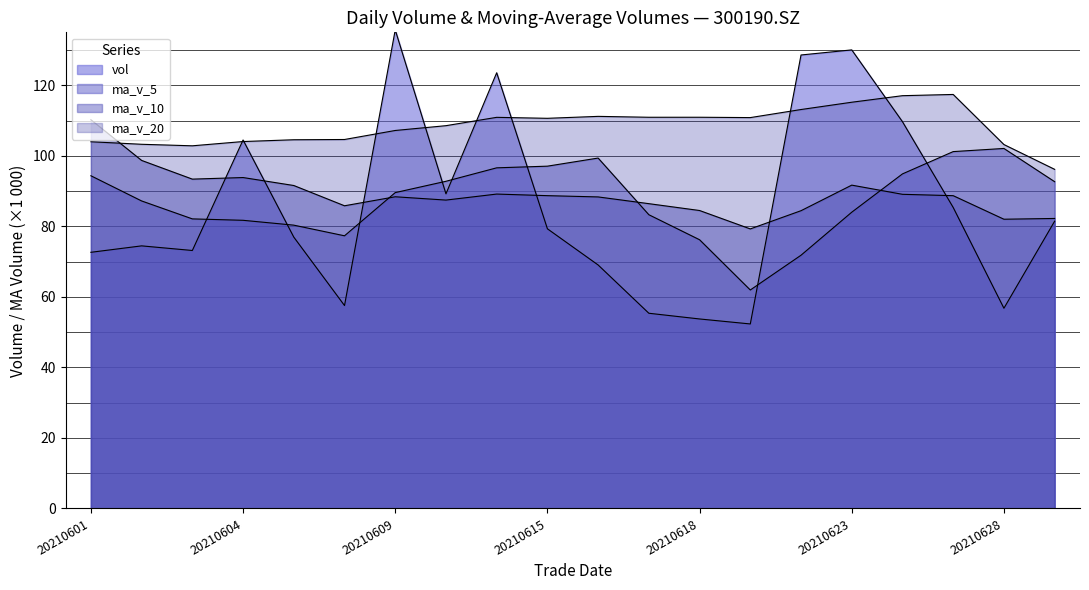

Is it true that ma_v_20 equals 65.3 at 20210623?

False